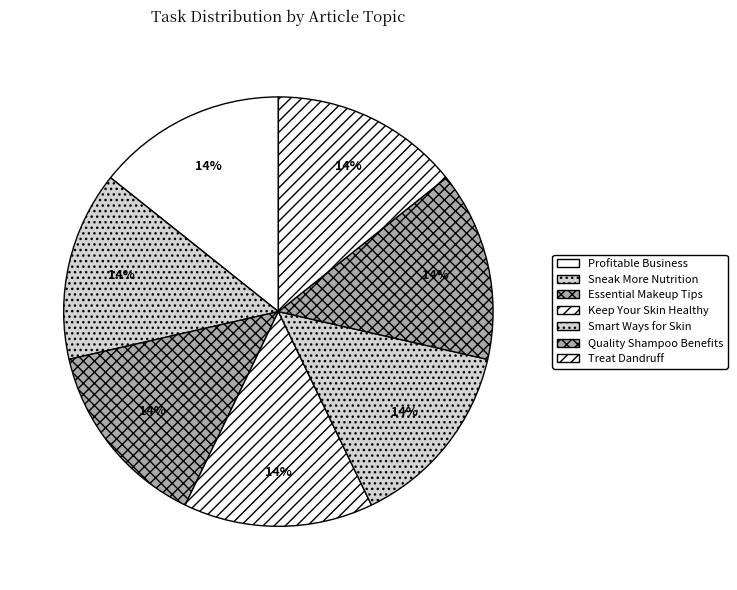

Rank the categories by value from lowest to highest.

Profitable Business, Sneak More Nutrition, Essential Makeup Tips, Keep Your Skin Healthy, Smart Ways for Skin, Quality Shampoo Benefits, Treat Dandruff